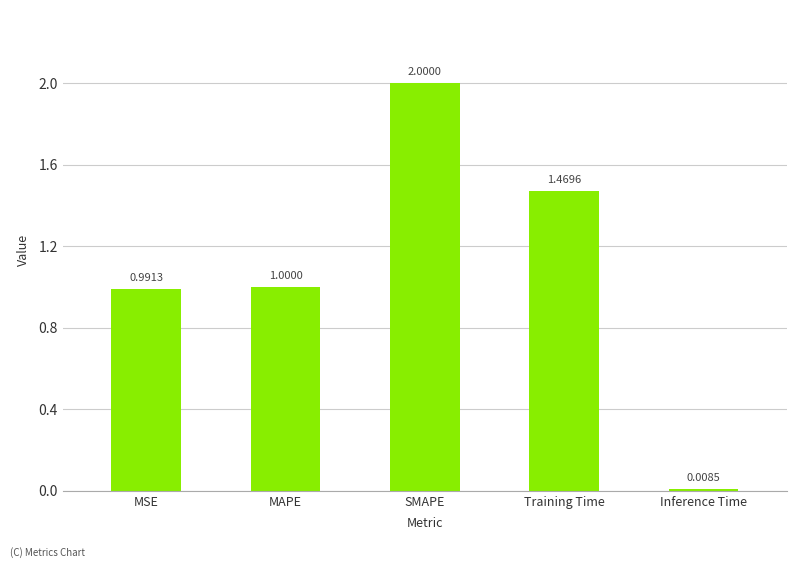

List the labels in order of value, smallest first.

Inference Time, MSE, MAPE, Training Time, SMAPE